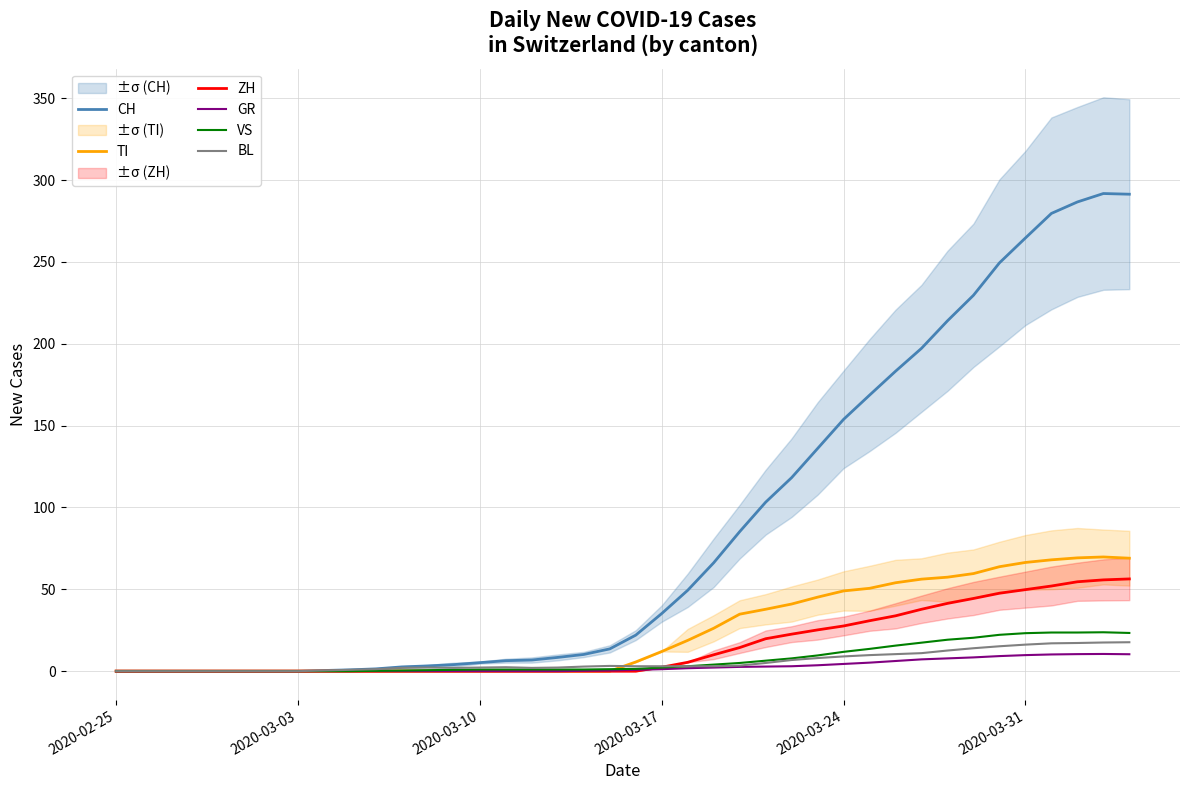

The value of CH at 2020-03-17 is 35.2. True or false?

True